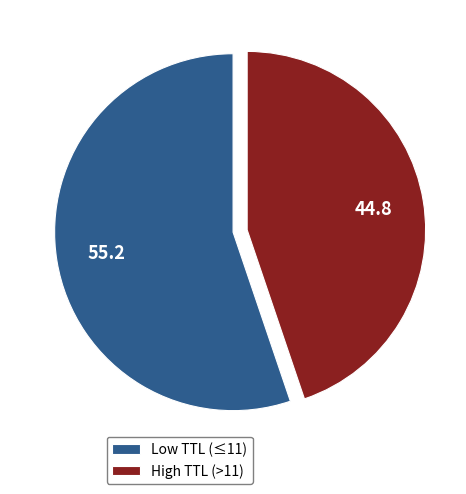

How many segments does this pie chart have?

2